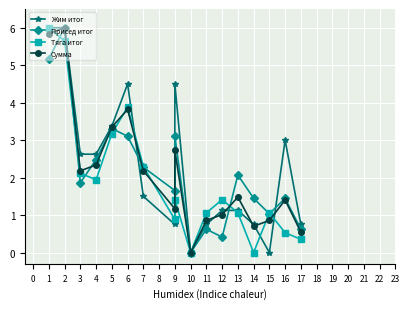

Which series has the largest total across all categories?

Жим итог